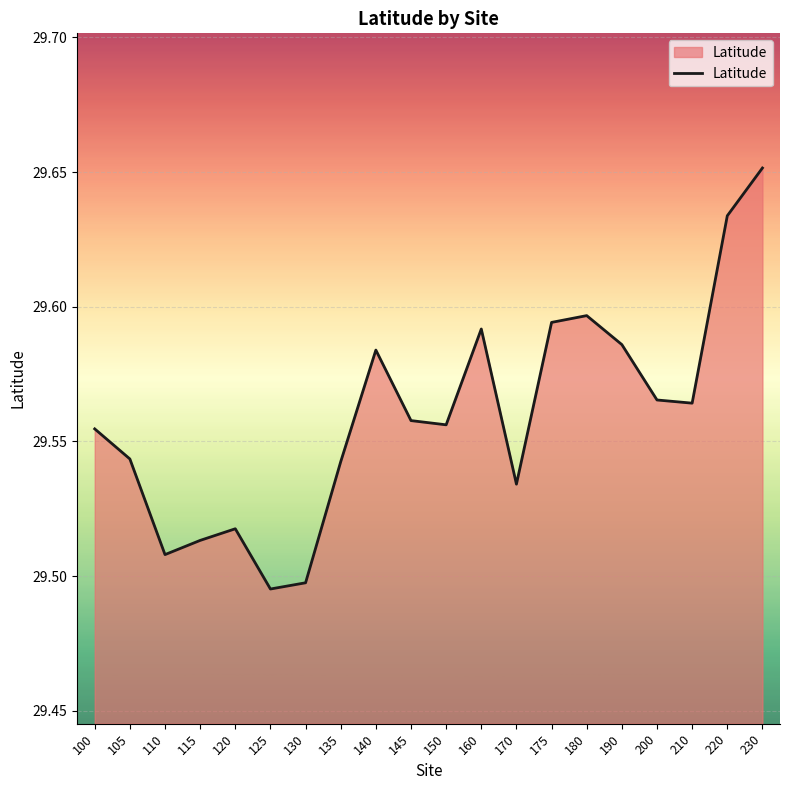

What is the difference between the values at 200 and 130?

0.1